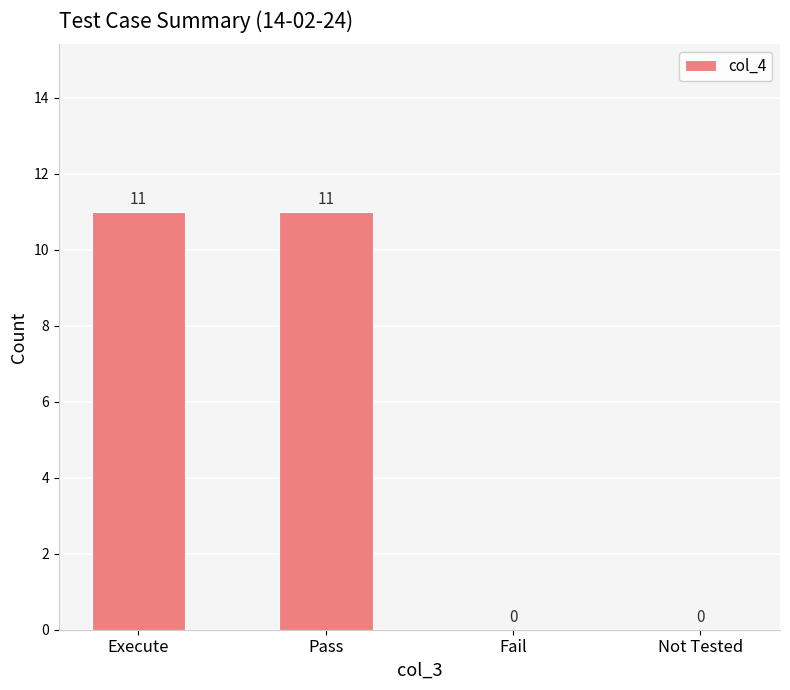

Reading left to right, list all the values displayed in this chart.

11	11	0	0